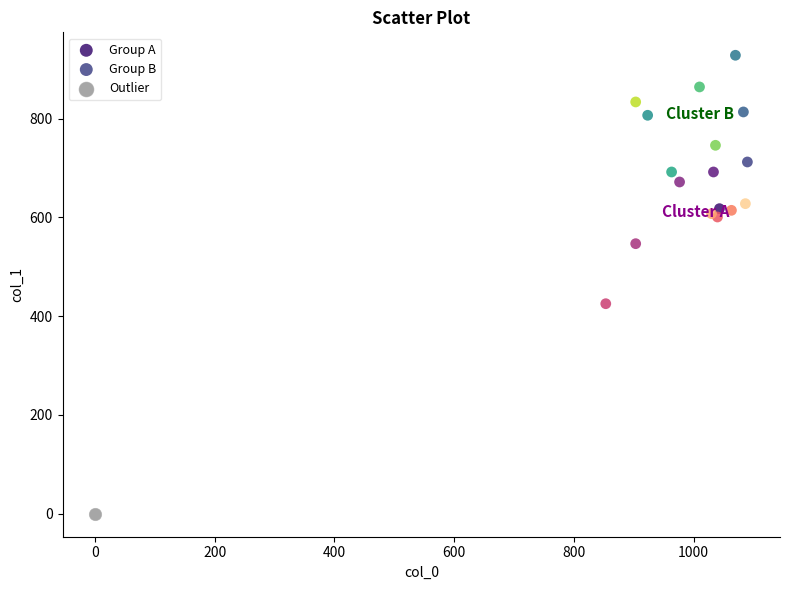

Which series reaches the maximum Y coordinate?

Group B